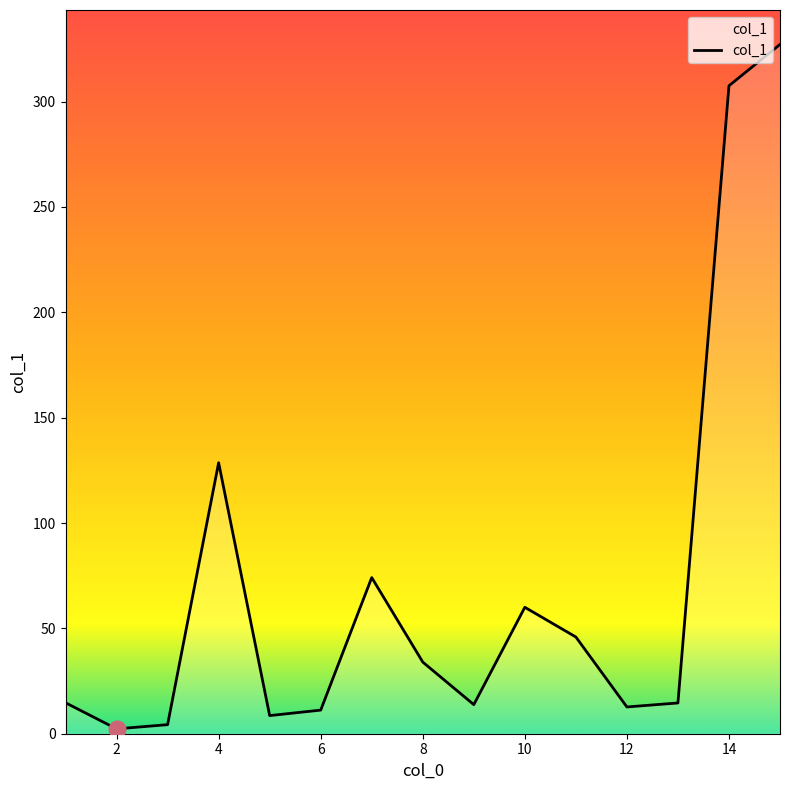

What is the difference between the maximum and minimum values?

324.8